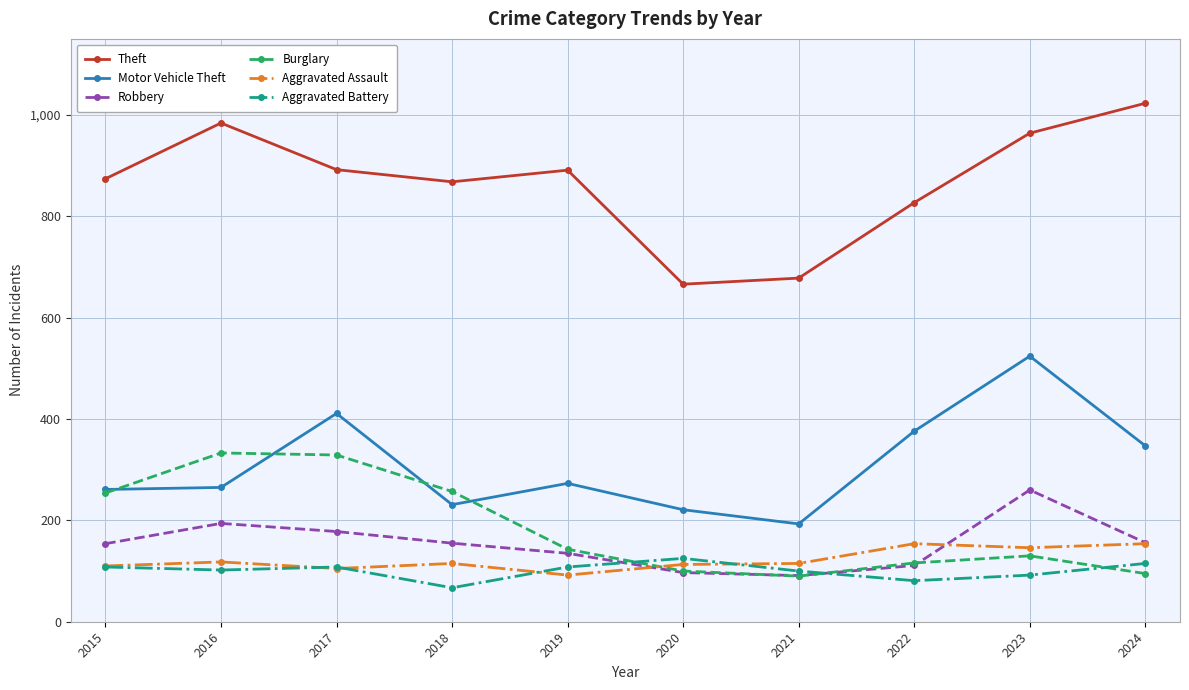

In Aggravated Battery, how many points are lower than both neighbors (excluding endpoints)?

3